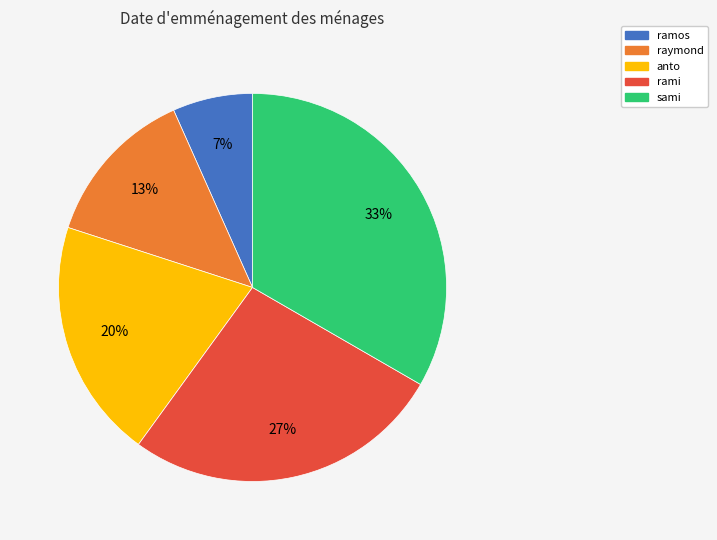

To the nearest percent, what is the average slice percentage?

20%